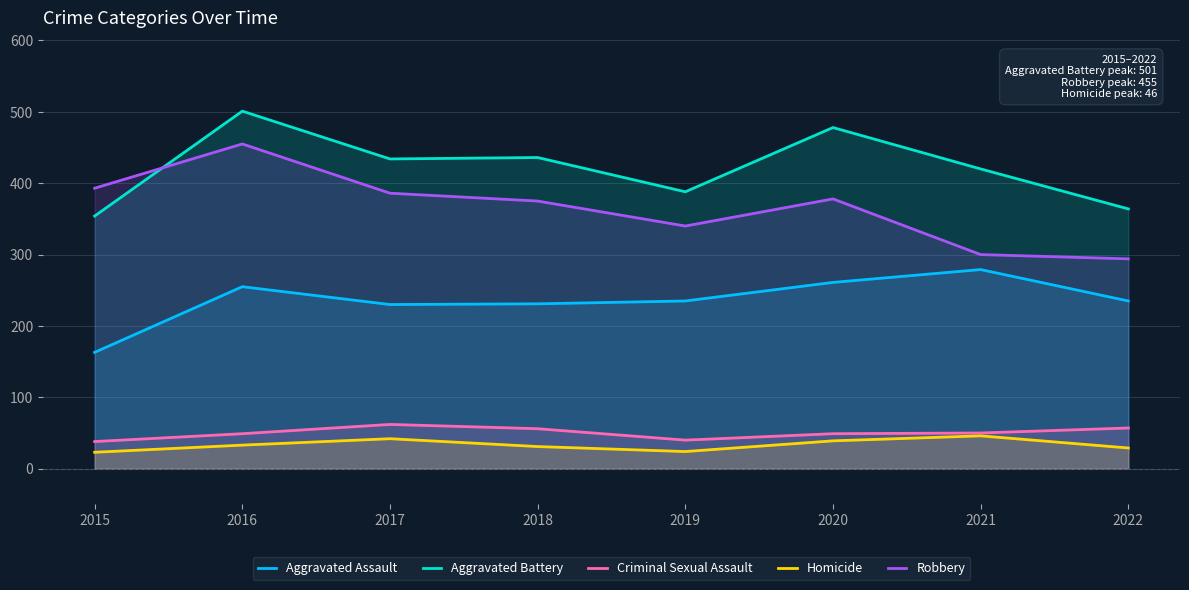

True or false: Robbery and Aggravated Assault intersect in this chart.

False